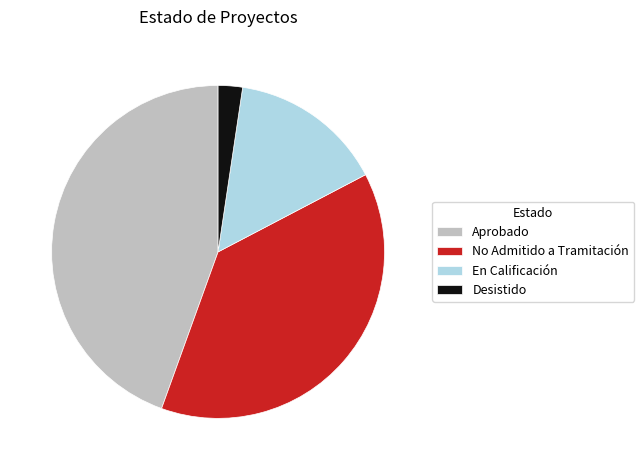

True or false: Desistido accounts for 2% of the total.

True